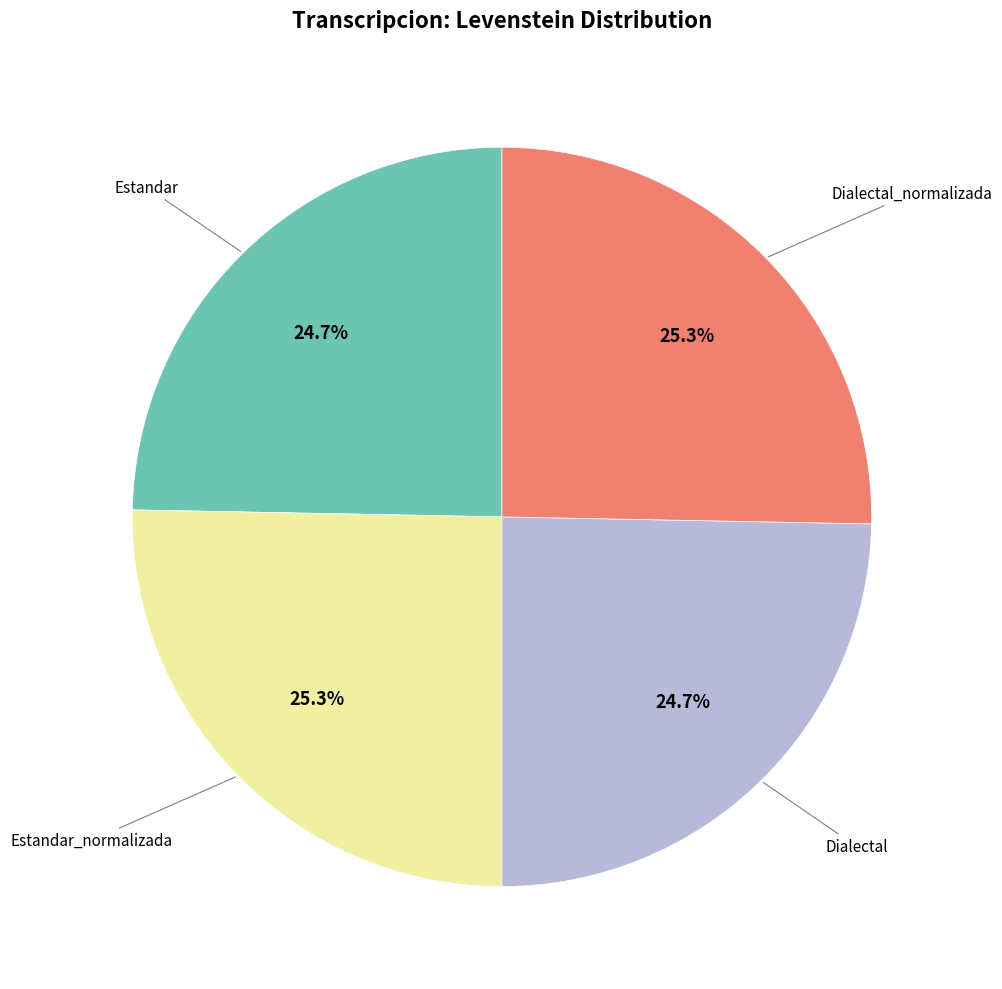

Is there any slice that represents more than half of the pie?

No